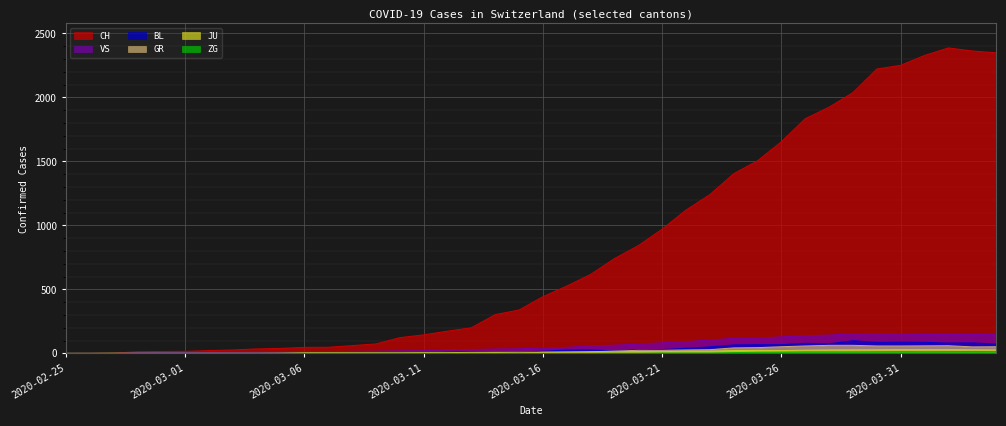

True or false: VS and CH intersect in this chart.

False